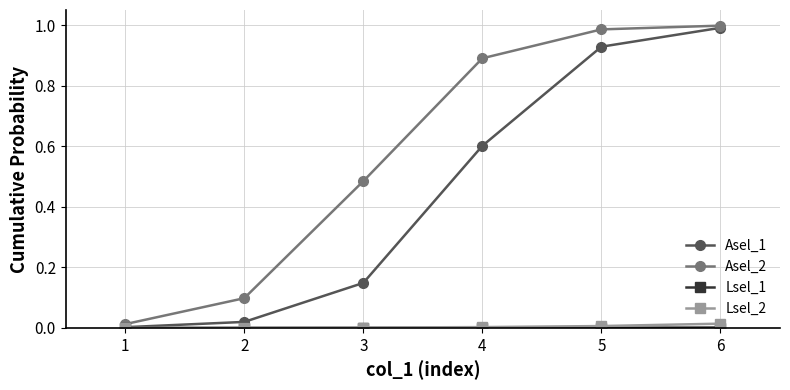

At which category is the sum across all series the highest?

6